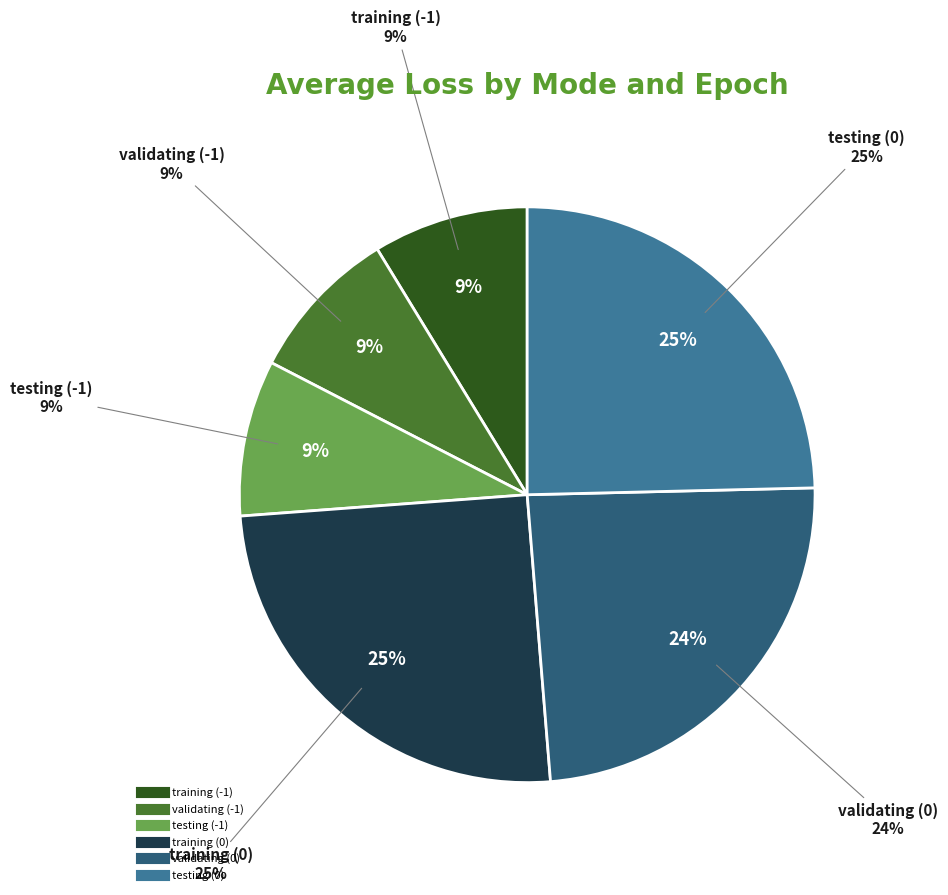

Which has a higher value, testing (0) or testing (-1)?

testing (0)